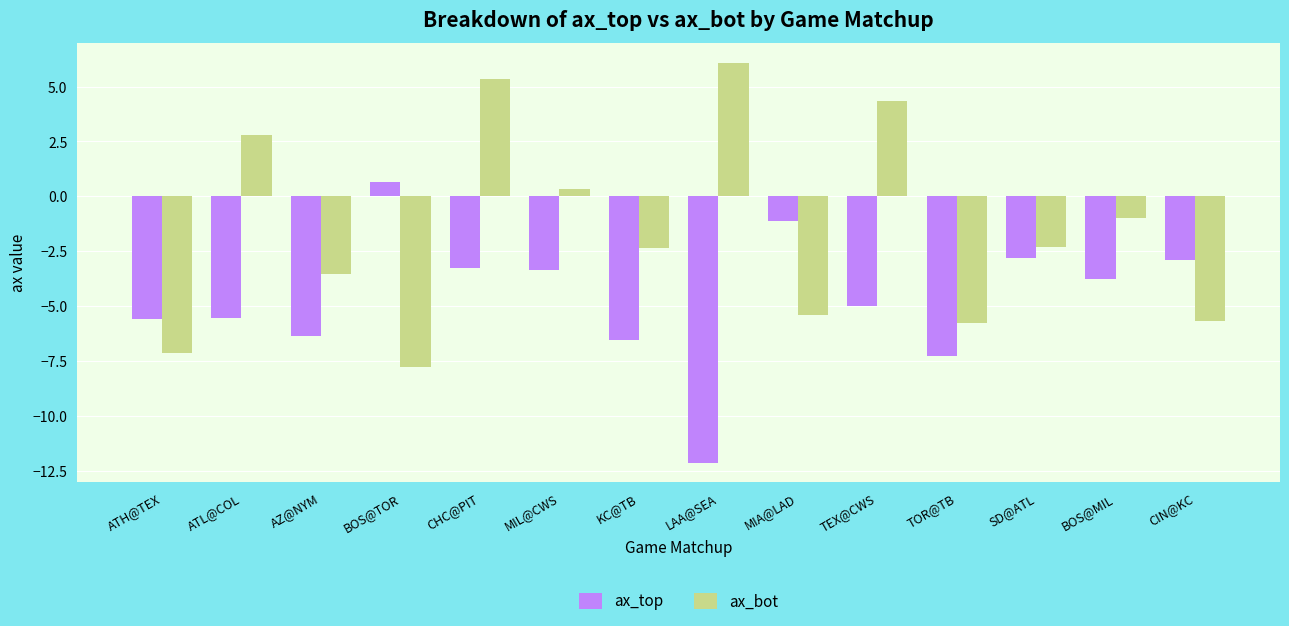

Does the chart contain any negative values?

Yes